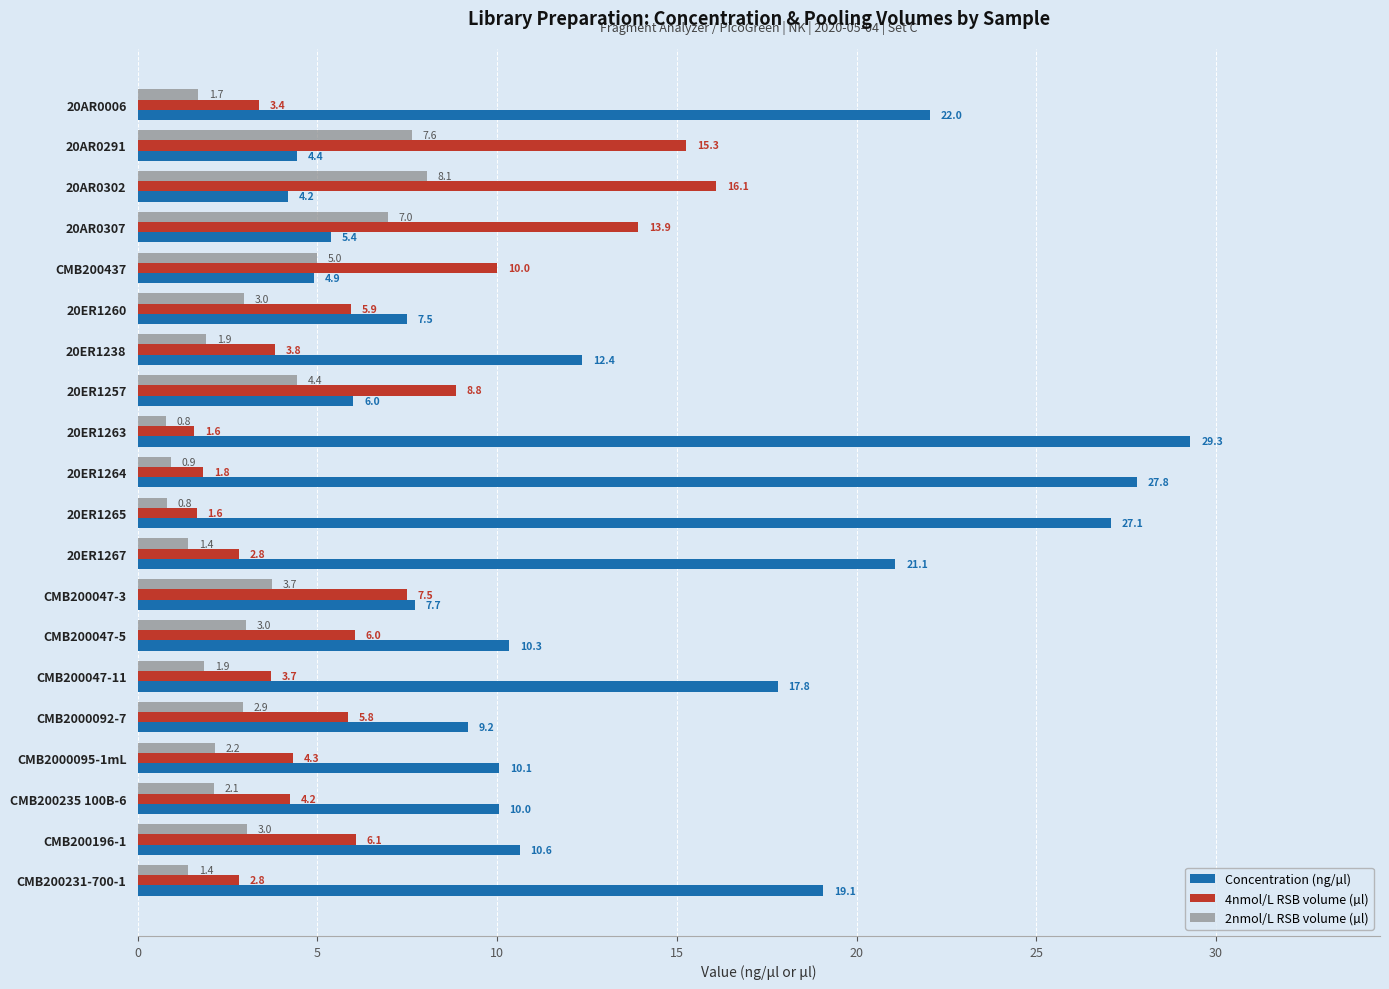

Is it true that 2nmol/L RSB volume (µl) equals 5.0 at CMB200437?

True